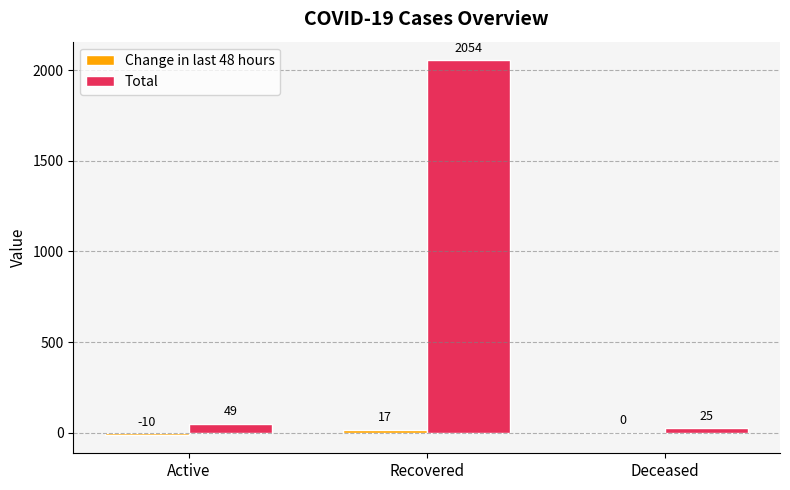

Where is Total nearest to the value 1039?

Active